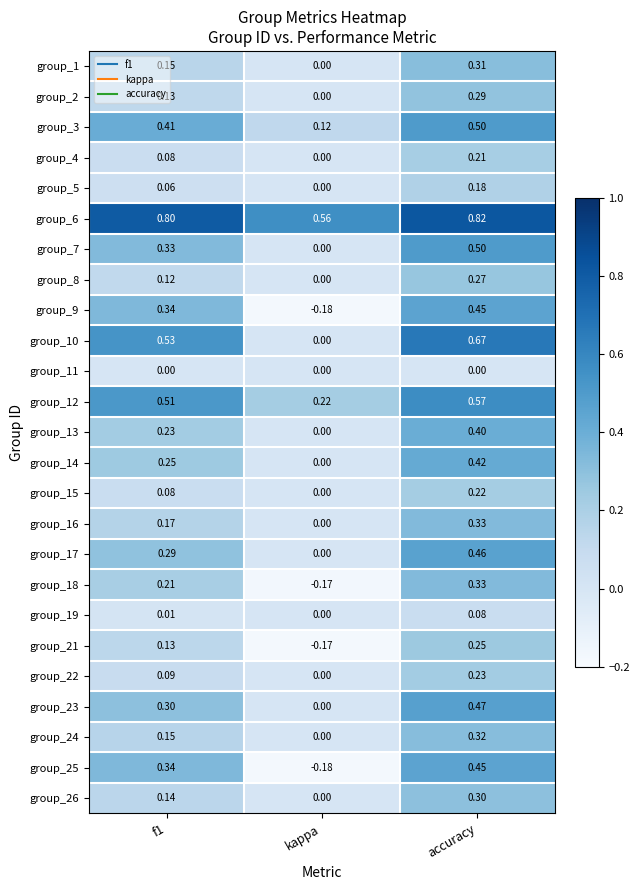

At which label does group_24 reach its minimum?

kappa